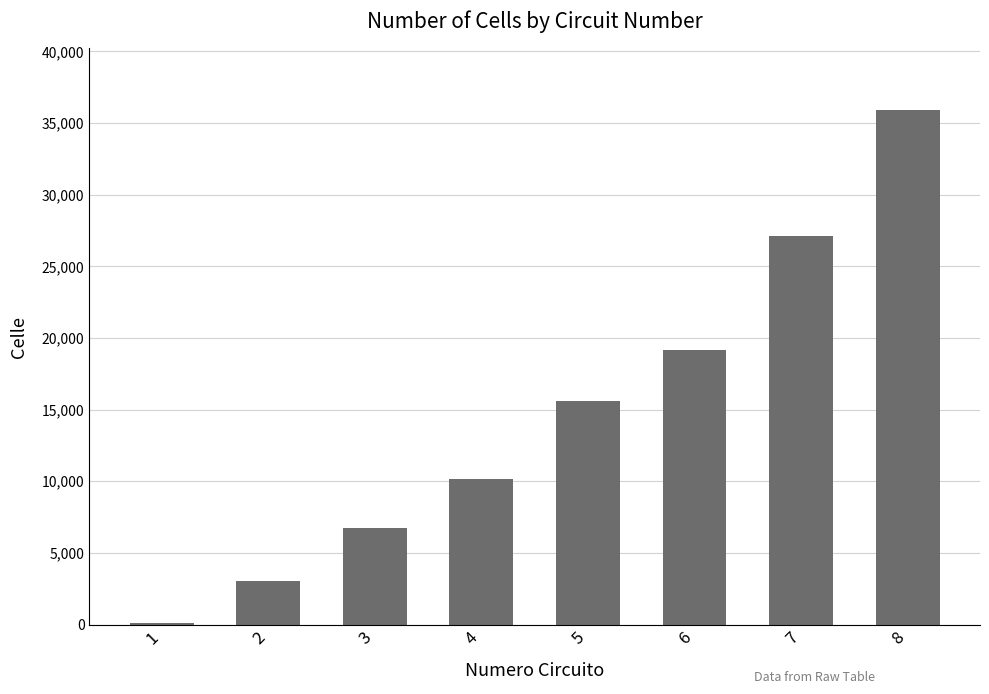

Which label corresponds to the smallest value in the chart?

1